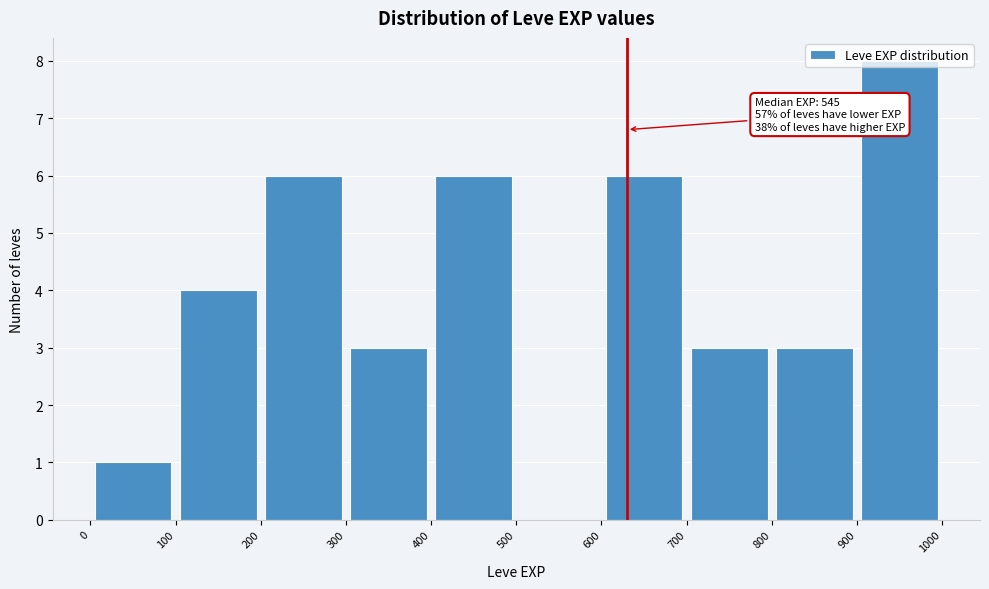

Over which range of the x-axis is the bar tallest?

900 to 1000